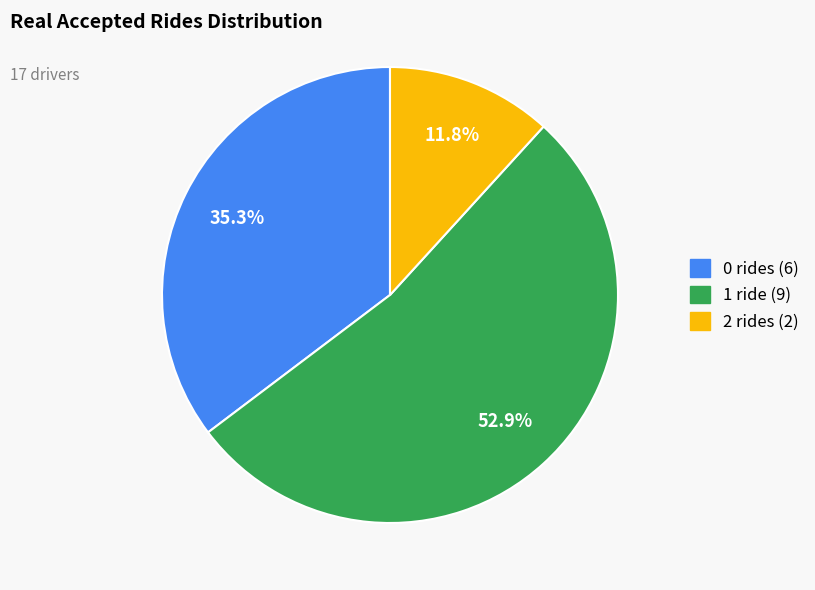

Is there a majority slice in this chart?

Yes